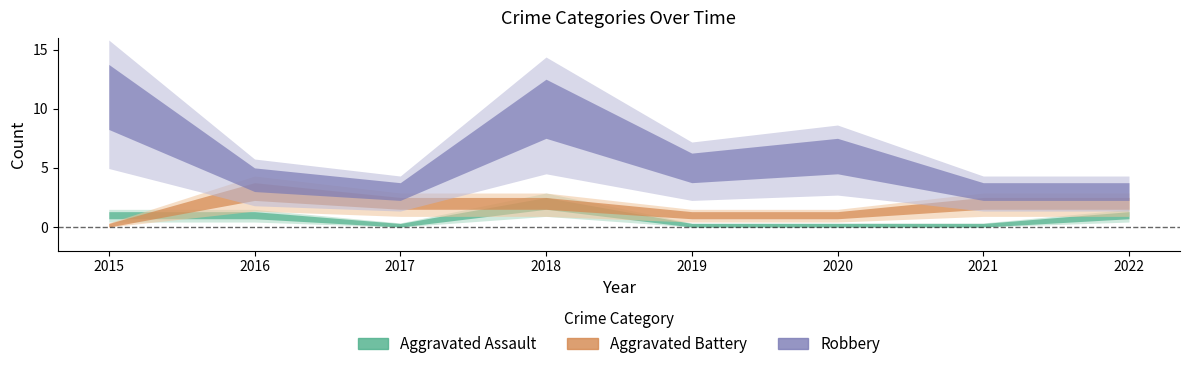

How many positive values does the Aggravated Battery series have?

7